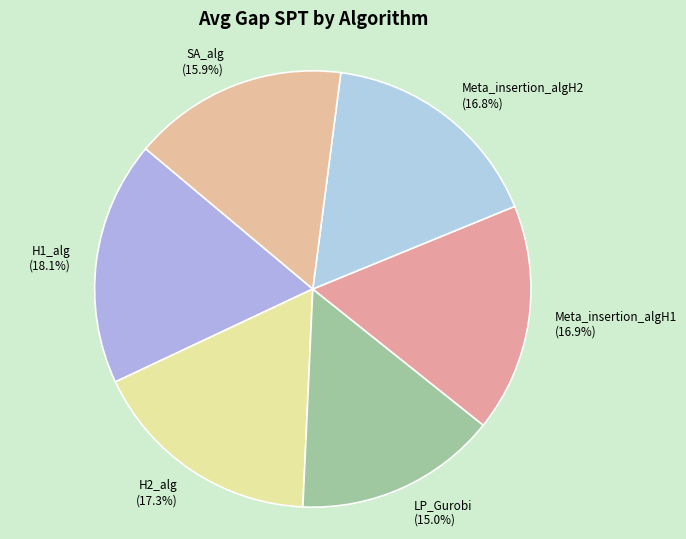

True or false: Meta_insertion_algH1 accounts for 11% of the total.

False